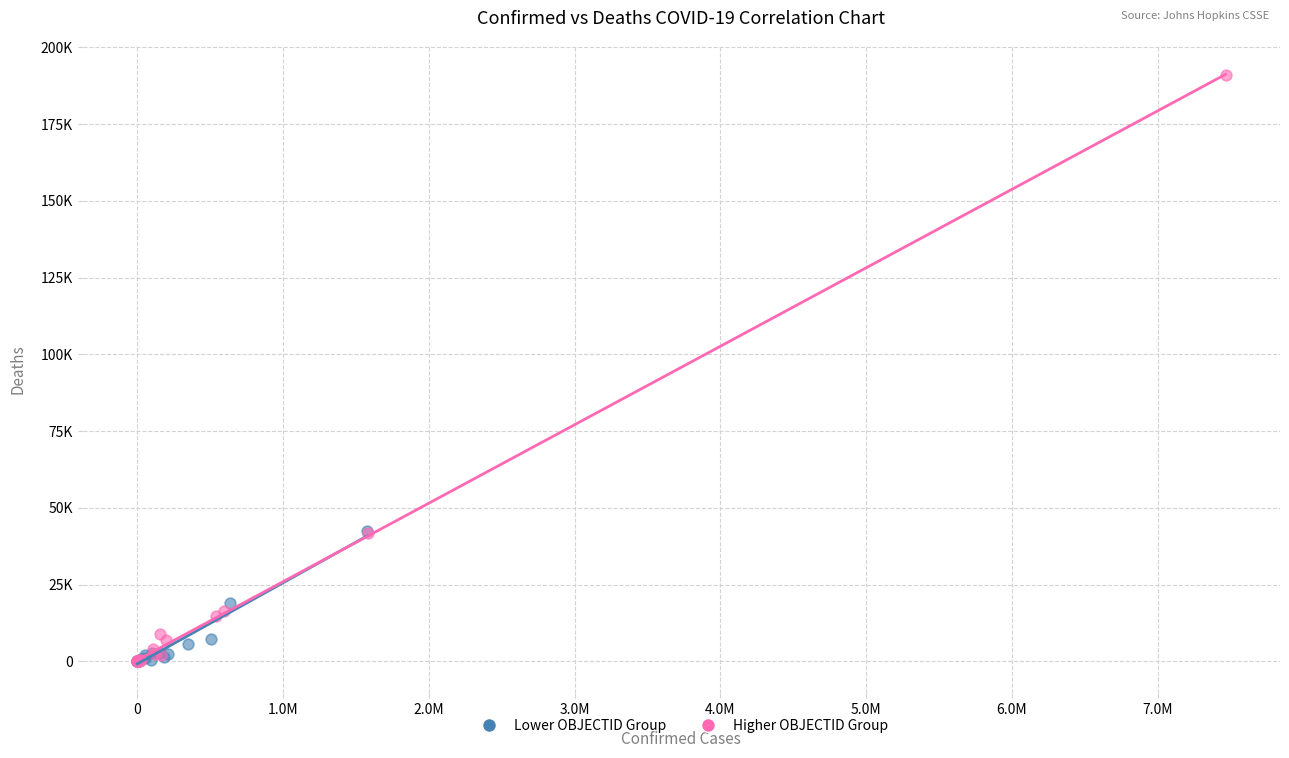

What are all the series names shown in the legend?

Lower OBJECTID Group, Higher OBJECTID Group